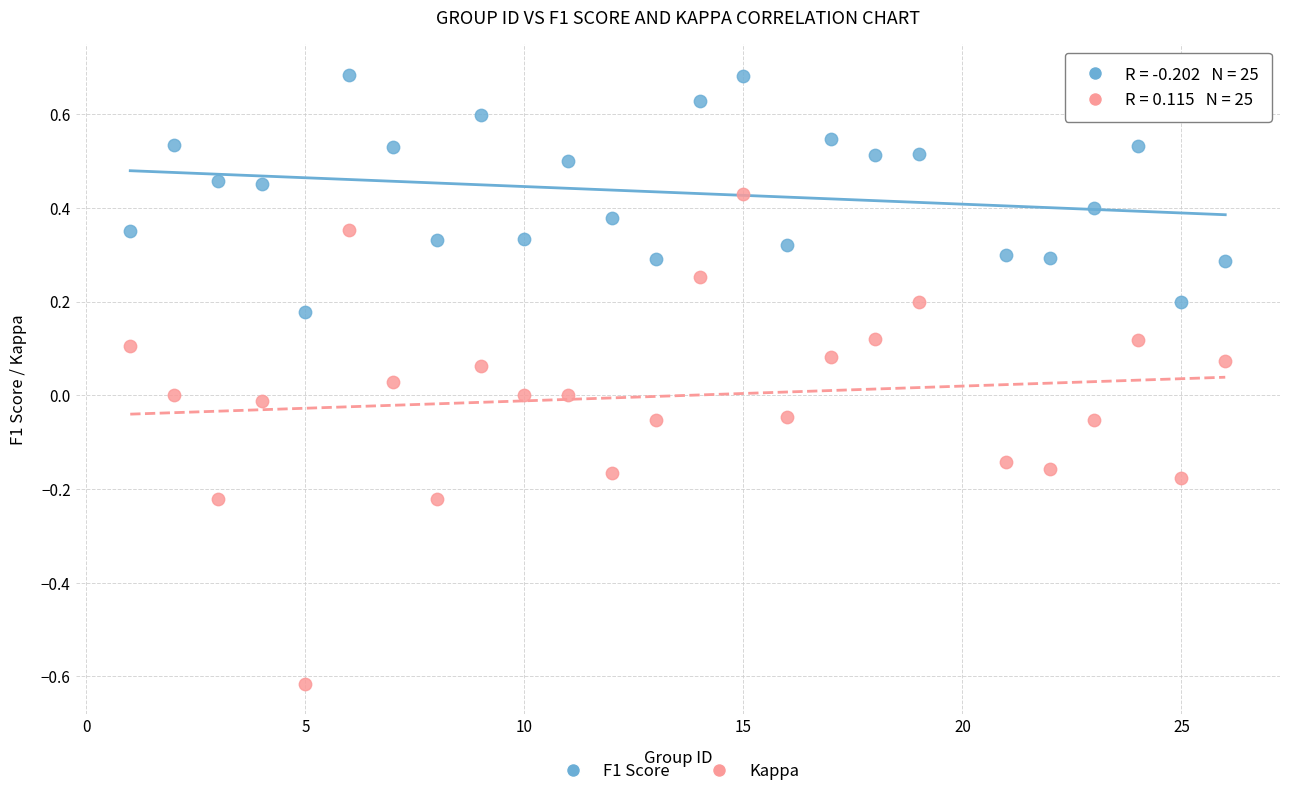

What is the X range (max minus min) for the scatter plot?

25.0